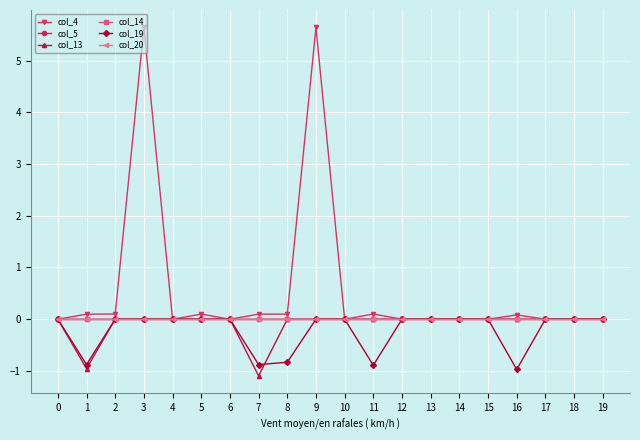

Rank the categories by col_5 value from lowest to highest.

0, 1, 2, 3, 4, 5, 6, 7, 8, 9, 10, 11, 12, 13, 14, 15, 16, 17, 18, 19